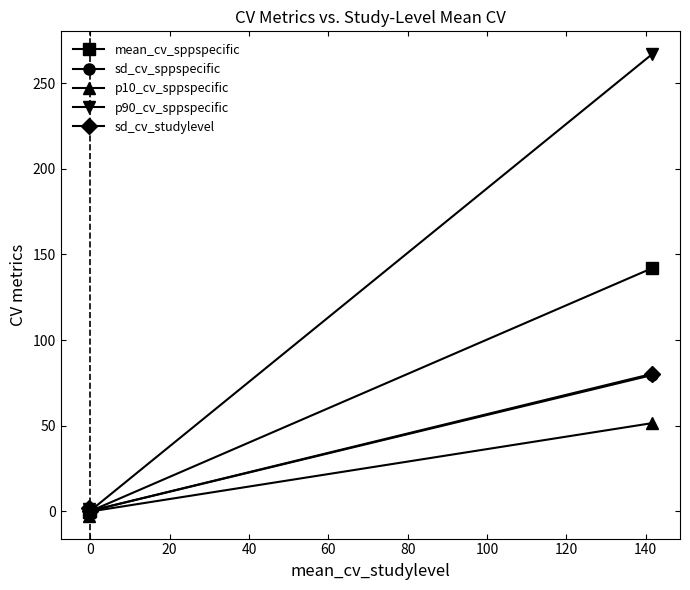

Does the chart display data point markers on the line(s)?

Yes